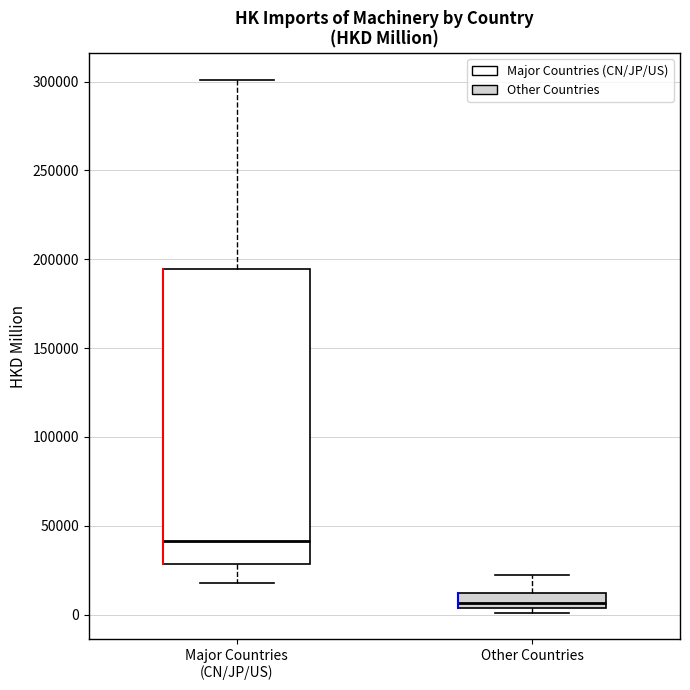

Reading left to right, read every box against the y-axis: the position of its median line, the range the box covers, and the ends of its whiskers. The values are not printed on the chart, so give them approximately, as read against the axis.

Major Countries (CN/JP/US): median 40000, box 30000 to 195000, whiskers 20000 to 300000
Other Countries: median 5000 (just above the box's lower edge), box 5000 to 10000, whiskers 0 to 20000